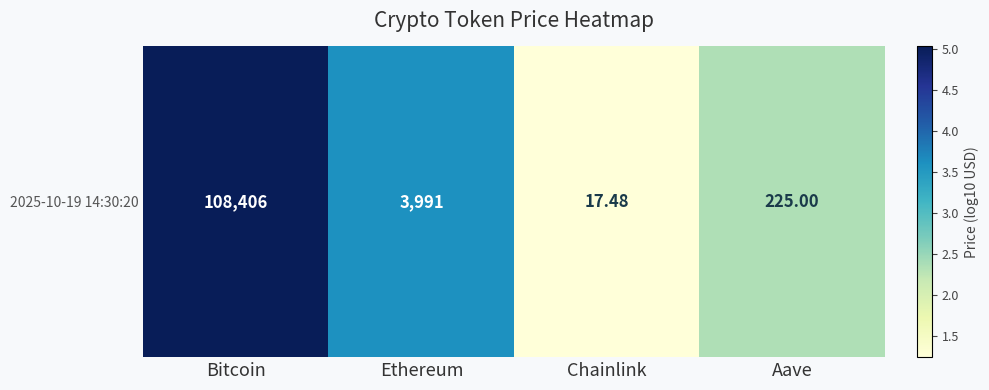

The chart shows a value of 0.7 at Chainlink. True or false?

False